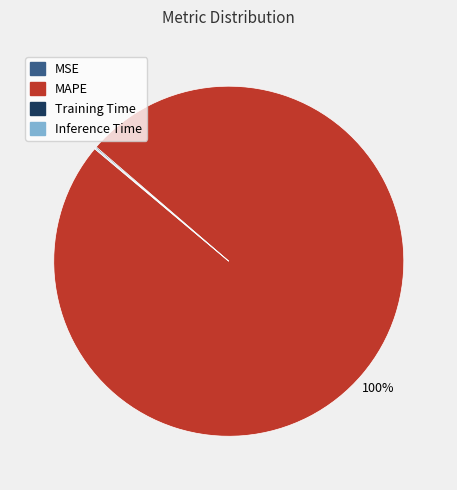

To the nearest percent, what is the average slice percentage?

25%